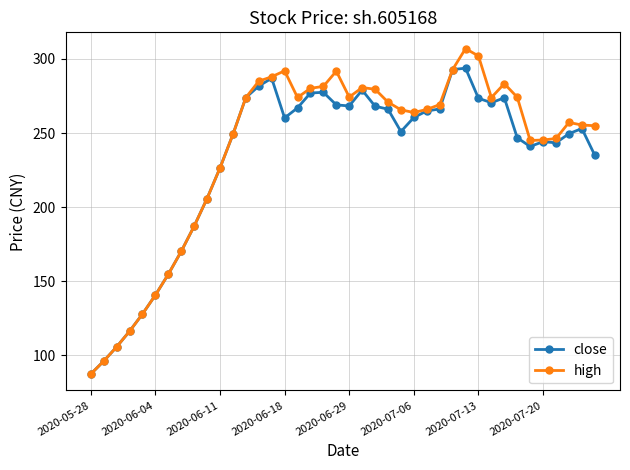

Which series has the widest spread of values?

high